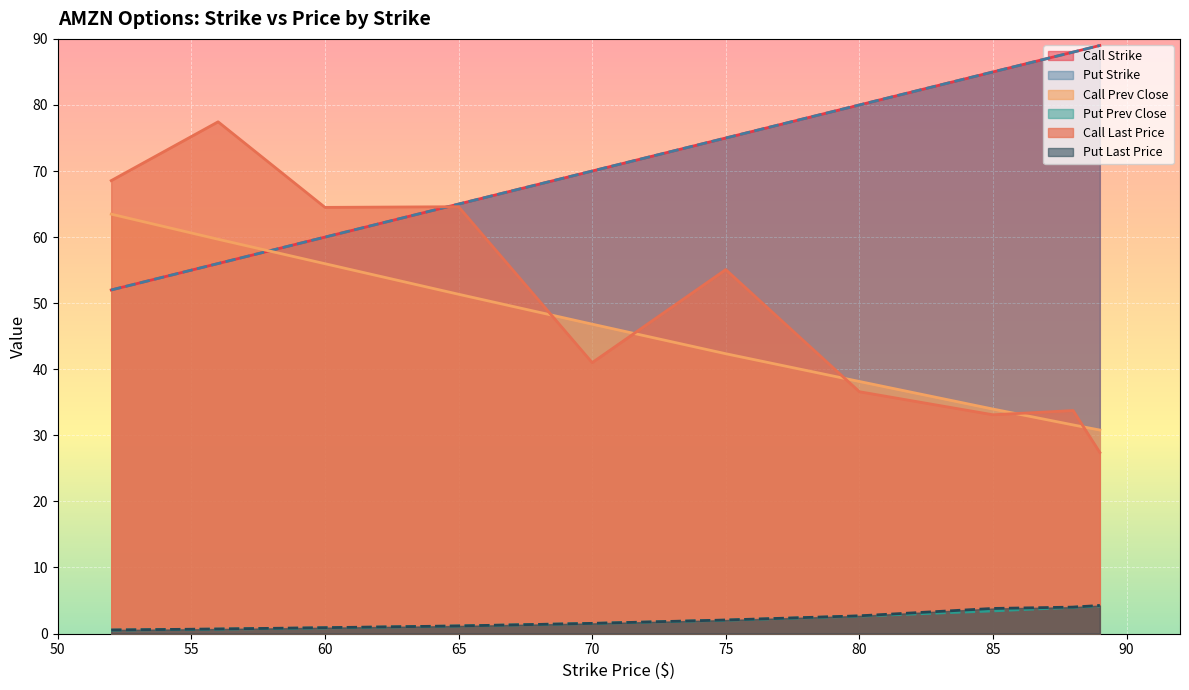

What is the value of the Put Last Price point at the 6th from the left?

2.0